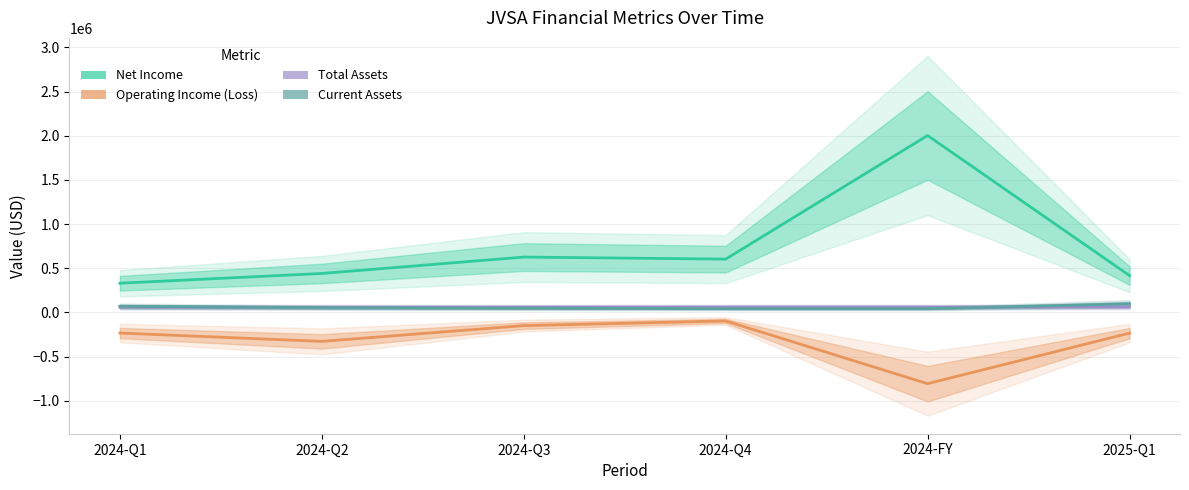

Is it true that Net Income equals 164316.7 at 2025-Q1?

False